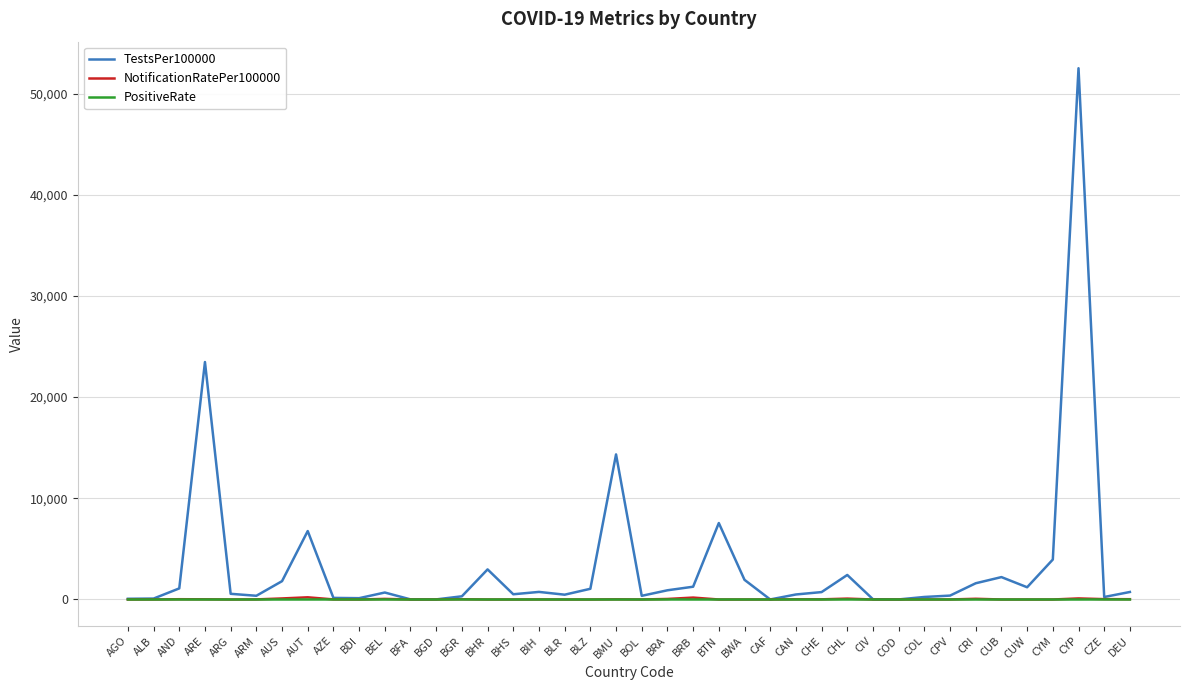

What is the maximum value shown in the chart?

52500.3